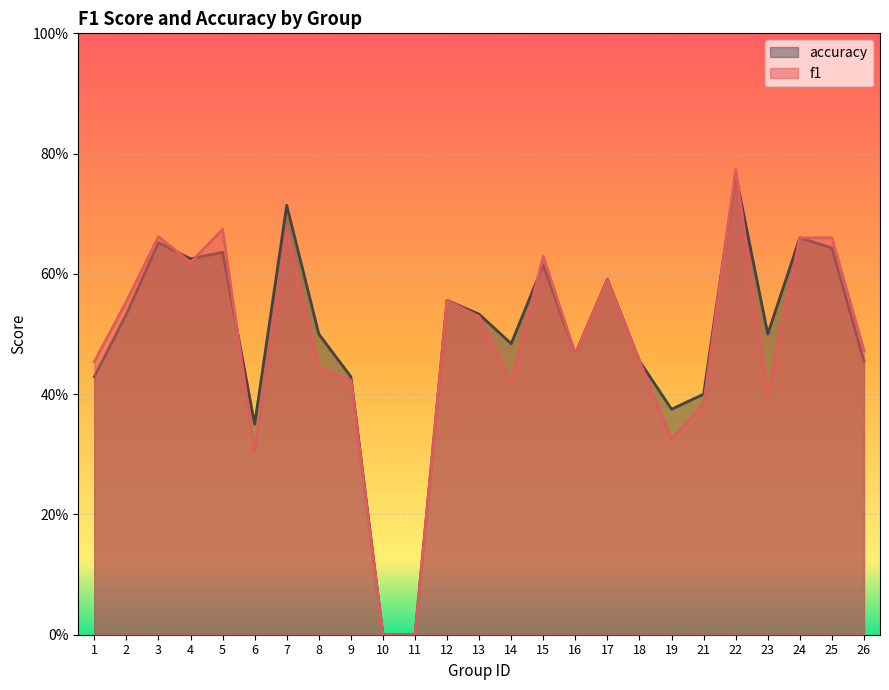

At 15, list the series in order from smallest to largest.

accuracy, f1